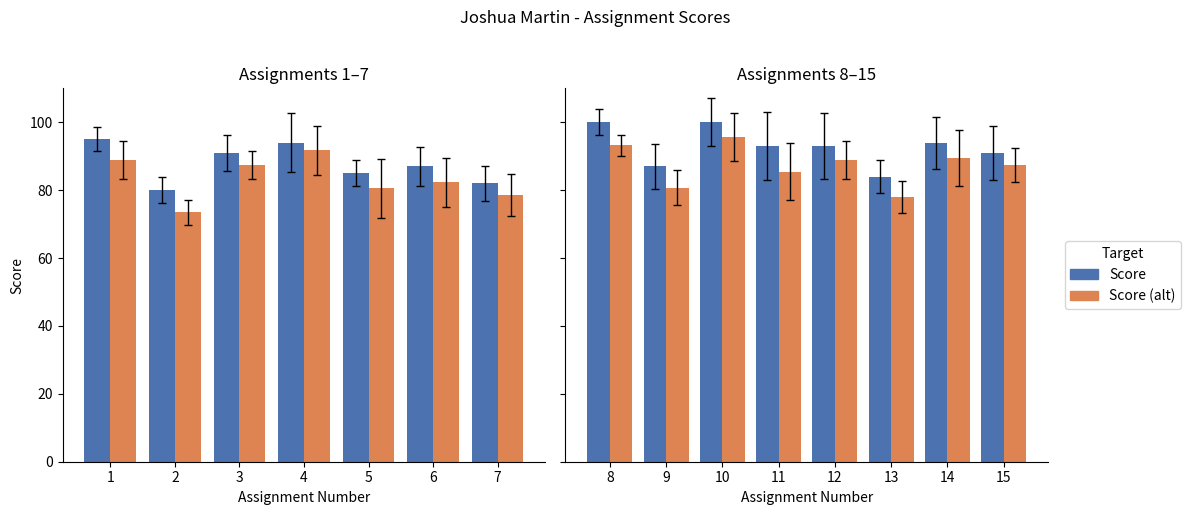

At which label does Score first exceed 93?

1